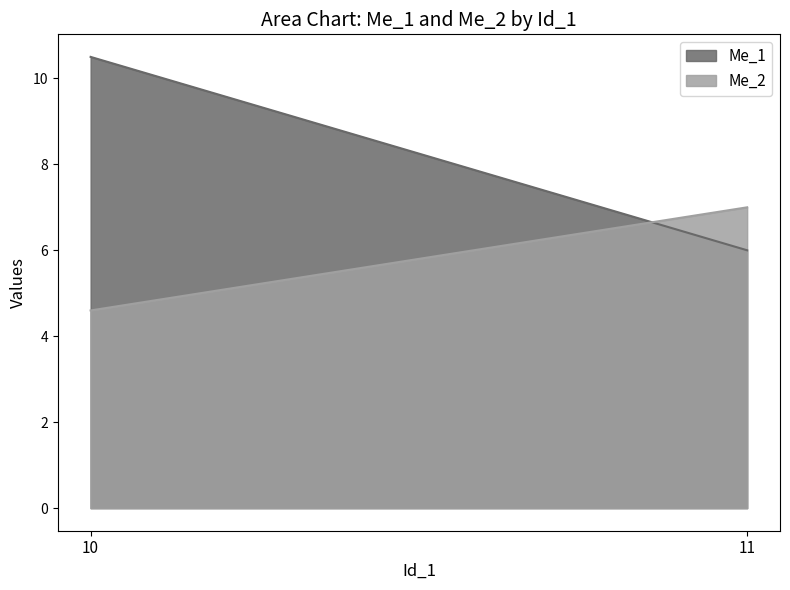

Is it true that Me_1 equals 9.4 at 11?

False